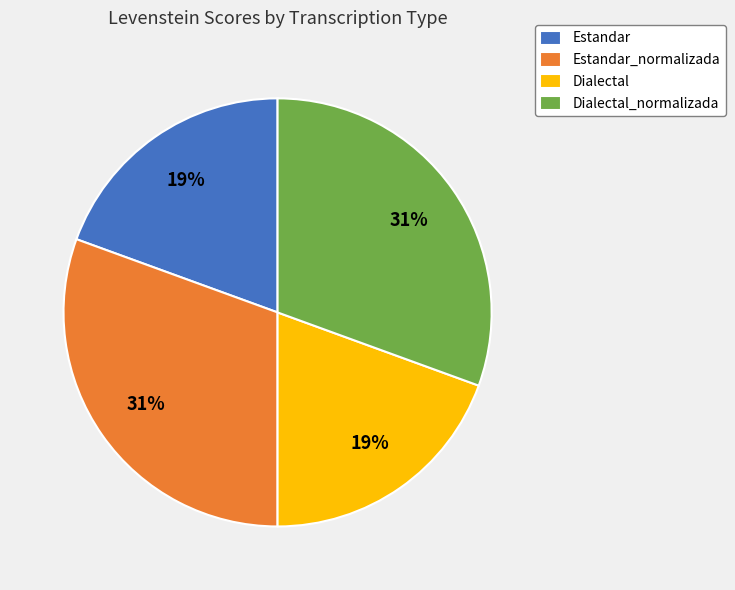

Which has a higher value, Dialectal or Dialectal_normalizada?

Dialectal_normalizada